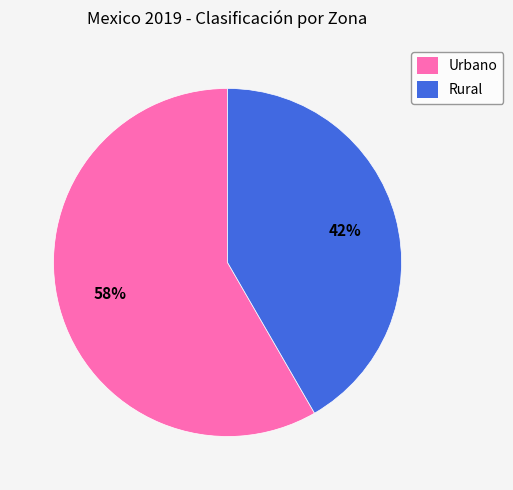

Rank the categories by value from highest to lowest.

Urbano, Rural